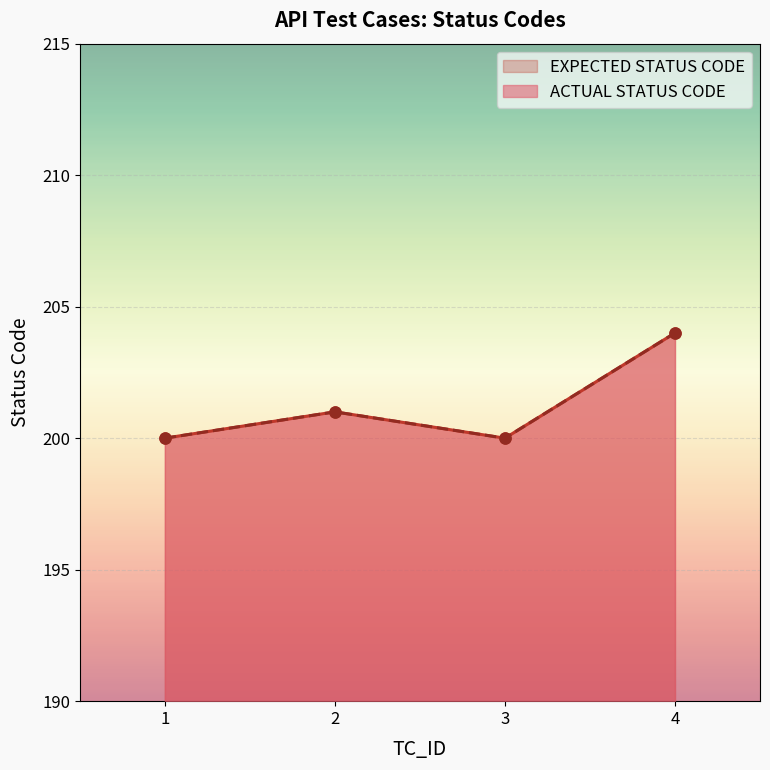

Reading left to right, list all the values displayed in this chart.

ACTUAL STATUS CODE: 1=200	2=201	3=200	4=204
EXPECTED STATUS CODE: 1=200	2=201	3=200	4=204